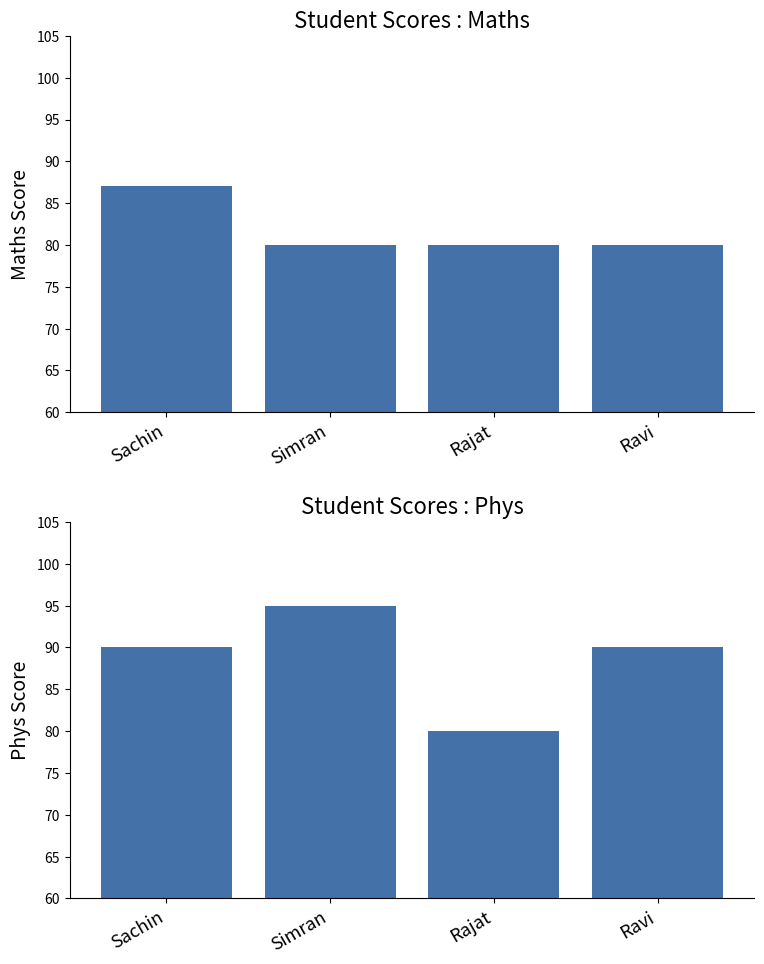

What is the difference between the maximum and second lowest values in the Maths series?

7